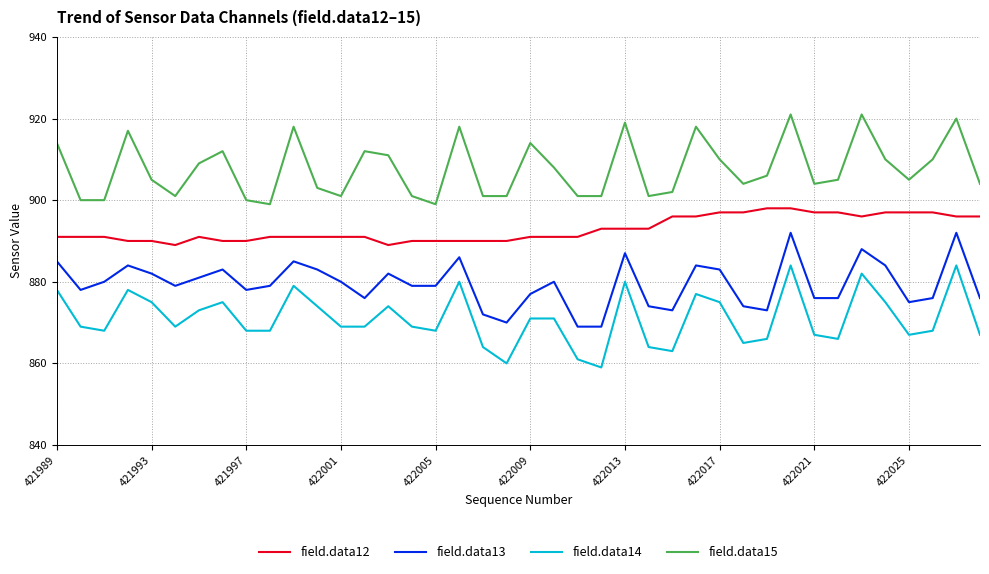

List the series in order of their overall mean, lowest first.

field.data14, field.data13, field.data12, field.data15